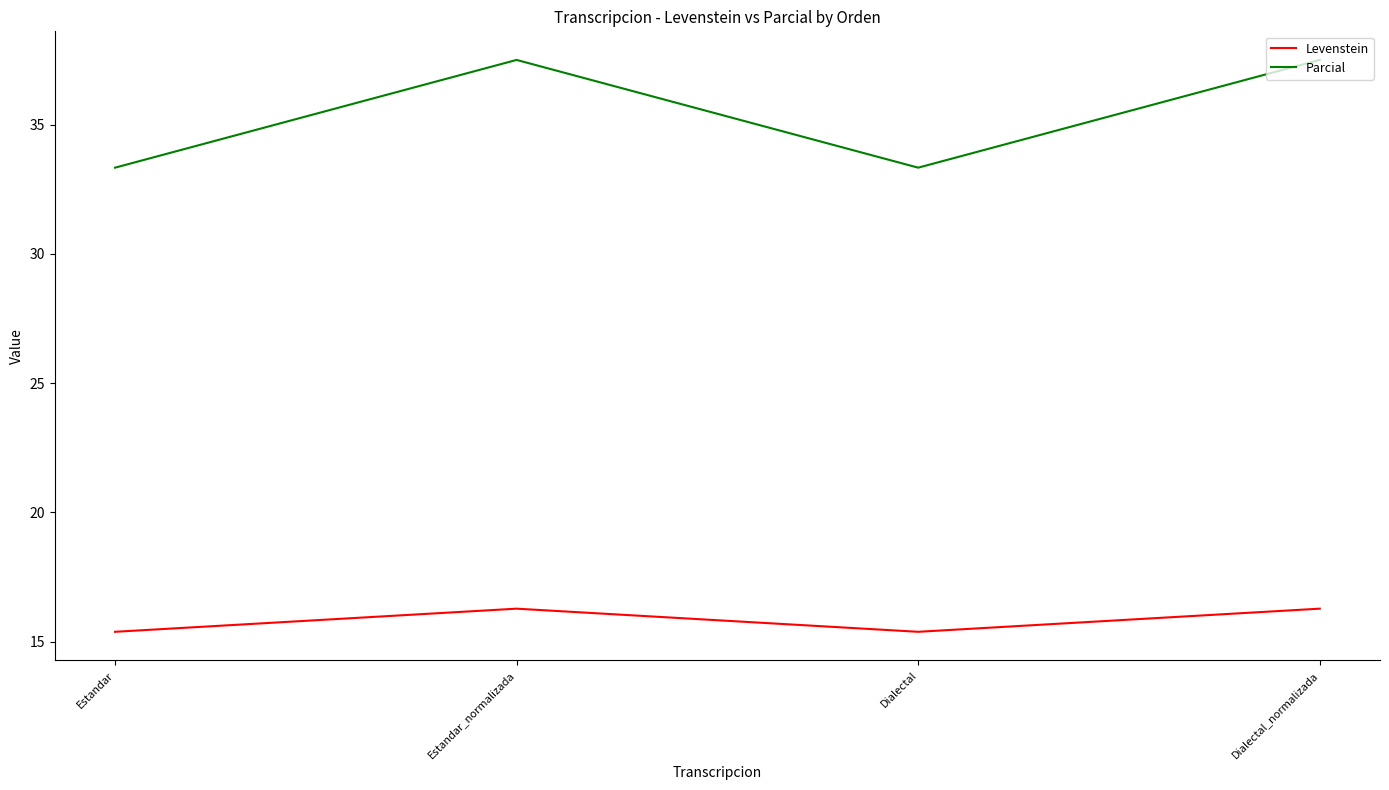

Reading left to right, extract all data points from this chart.

Levenstein: 15.4	16.3	15.4	16.3
Parcial: 33.3	37.5	33.3	37.5